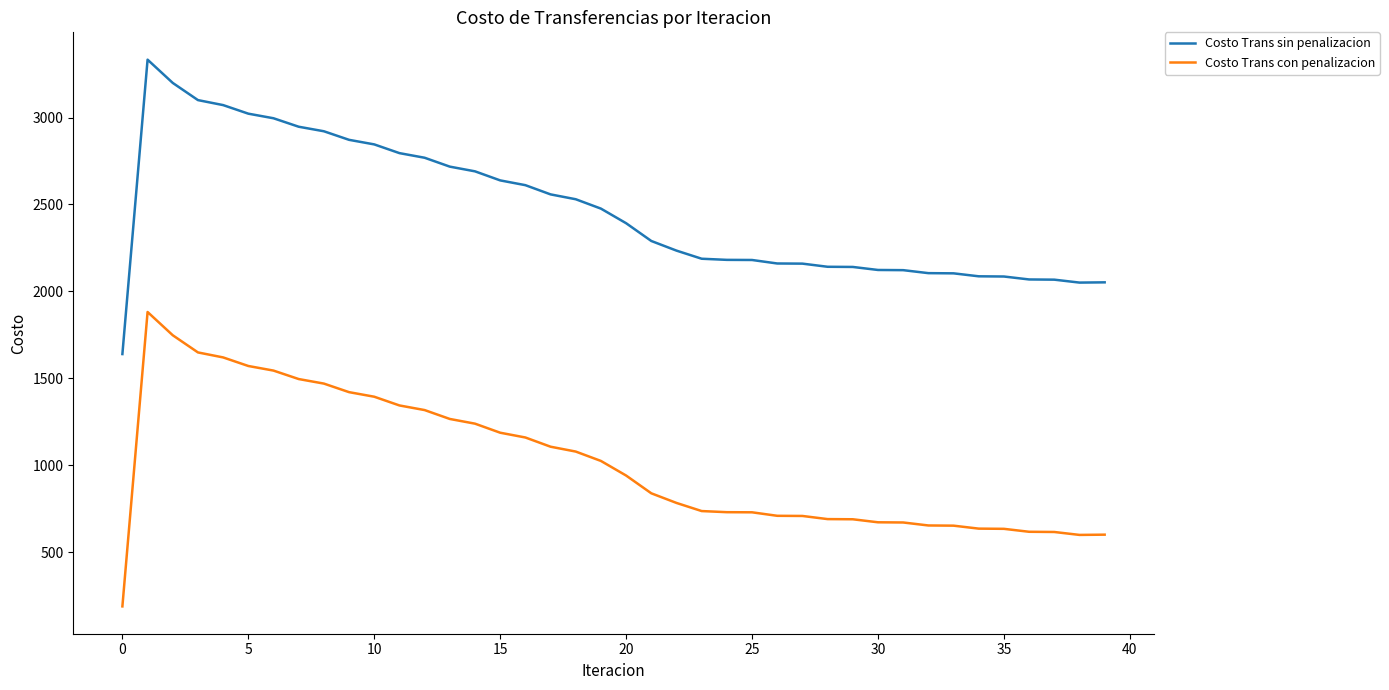

What is the difference between the maximum and minimum values in the Costo Trans sin penalizacion series?

1693.3